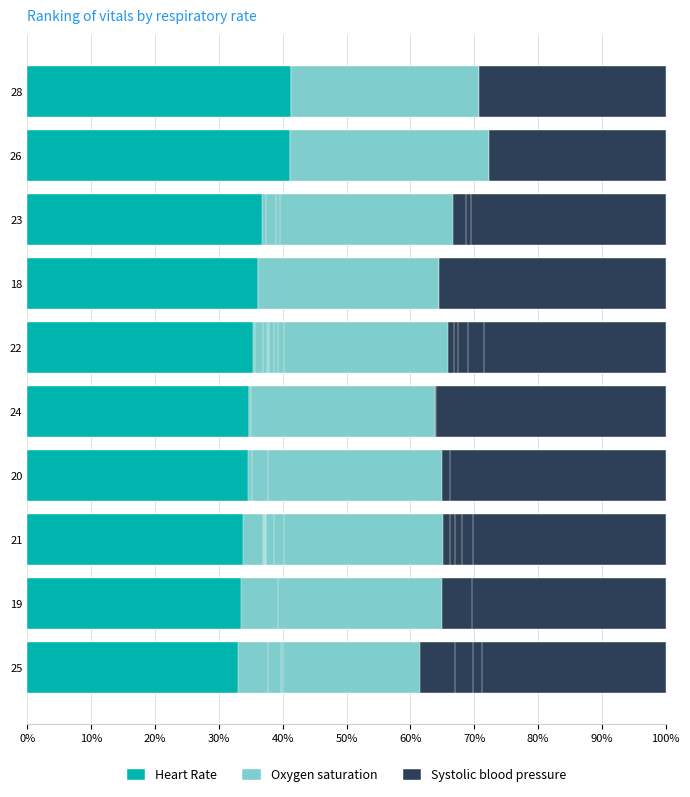

The Systolic blood pressure series shows 35.1 at 70%. True or false?

True